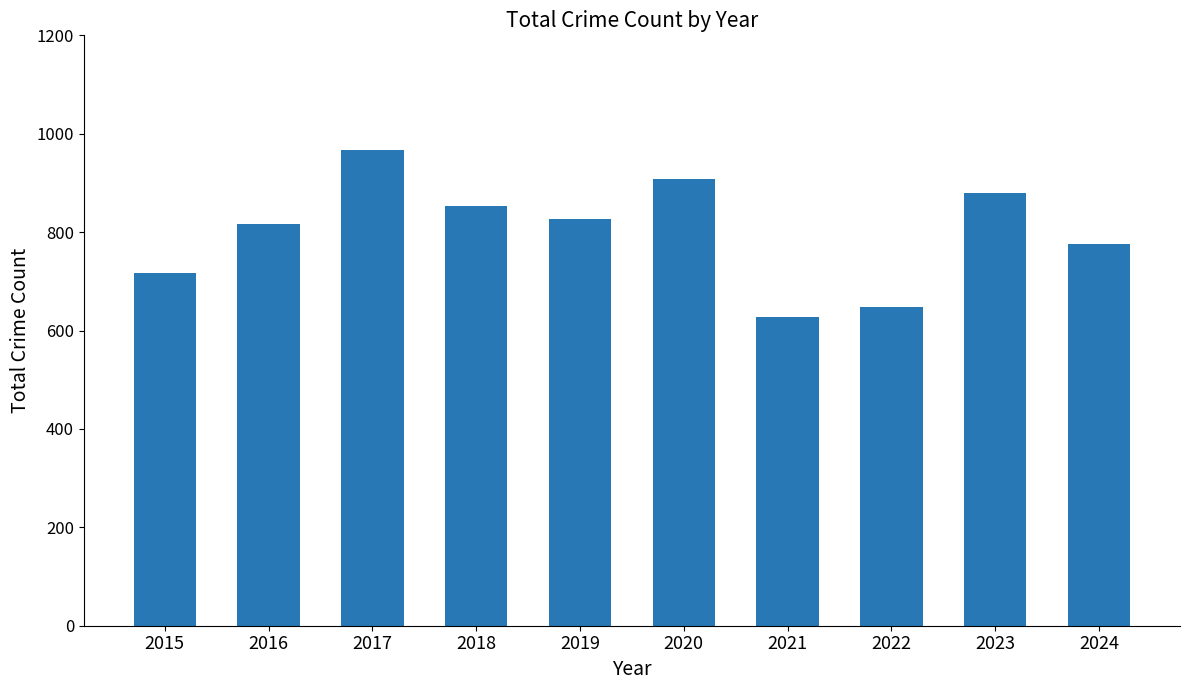

The value at 2018 is 853. True or false?

True